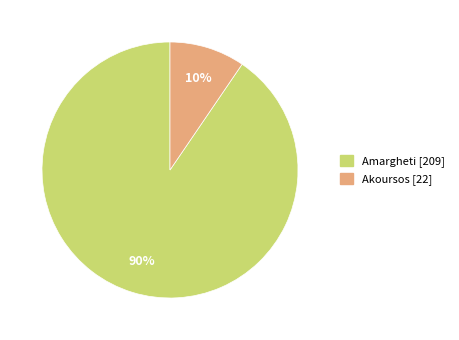

True or false: Amargheti accounts for 97% of the total.

False